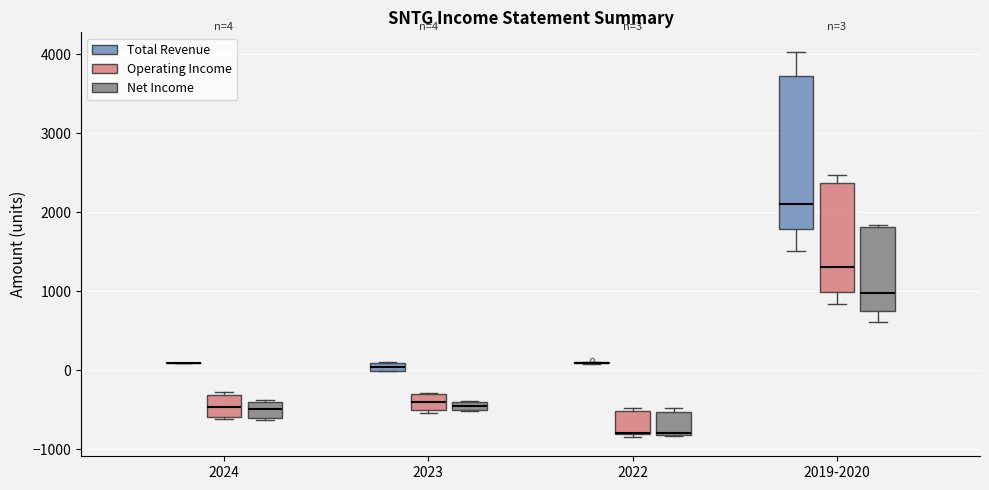

Comparing the boxes themselves (not the whiskers), which one is the tallest?

2019-2020 (Total Revenue)